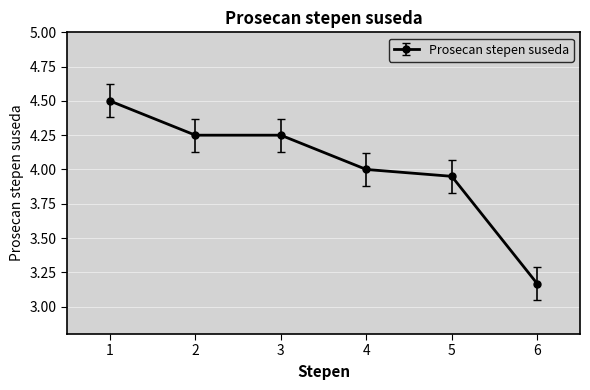

Is it true that the value at 5 is 7.1?

False